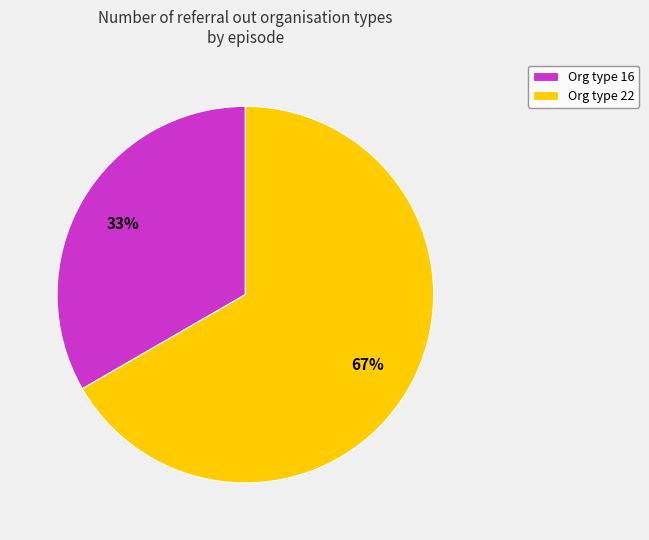

To the nearest percent, what is the combined percentage of Org type 16 and Org type 22?

100%